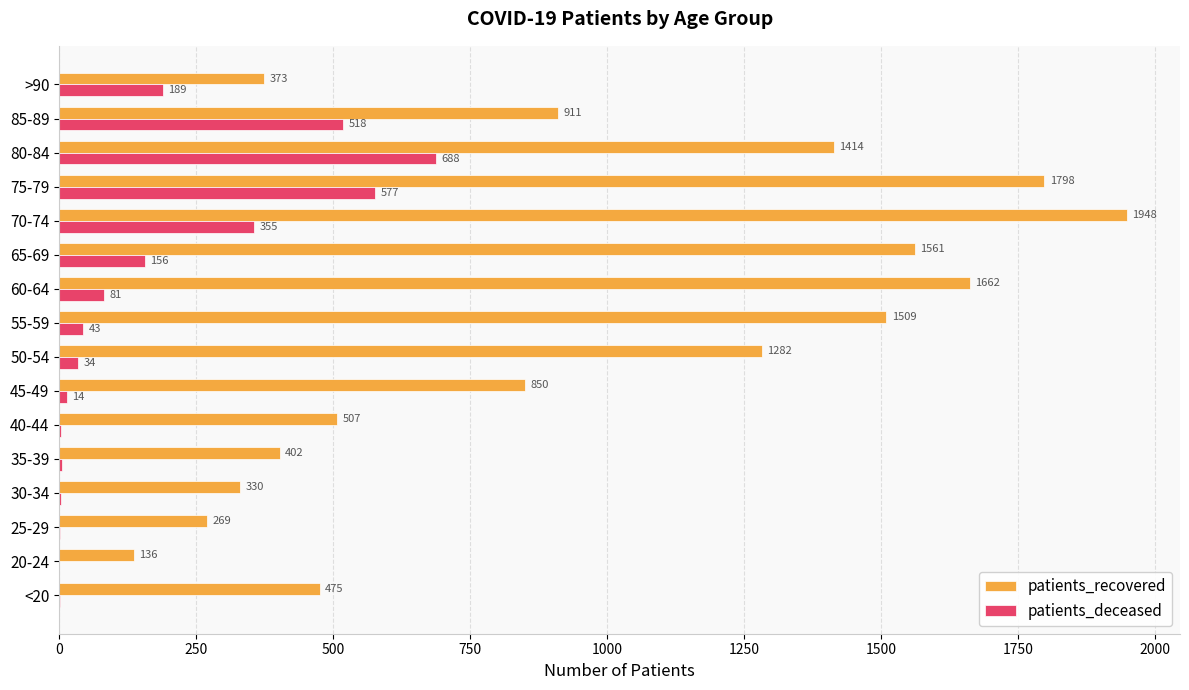

The value of patients_deceased at 85-89 is 343. True or false?

False